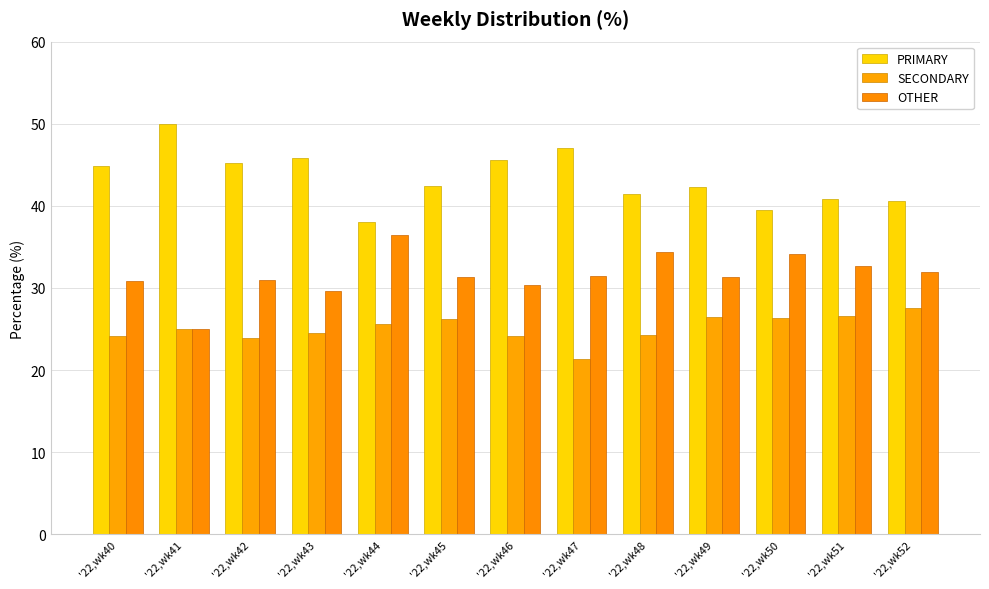

What is the difference between the highest and lowest values at '22,wk40?

20.7